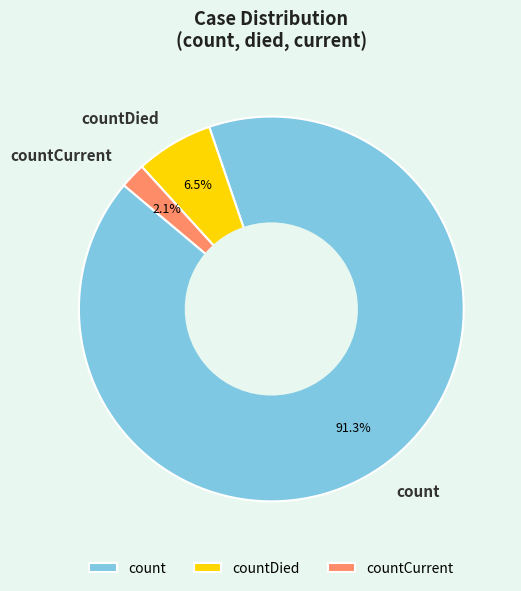

What percentage is the count slice, to the nearest percent?

91%